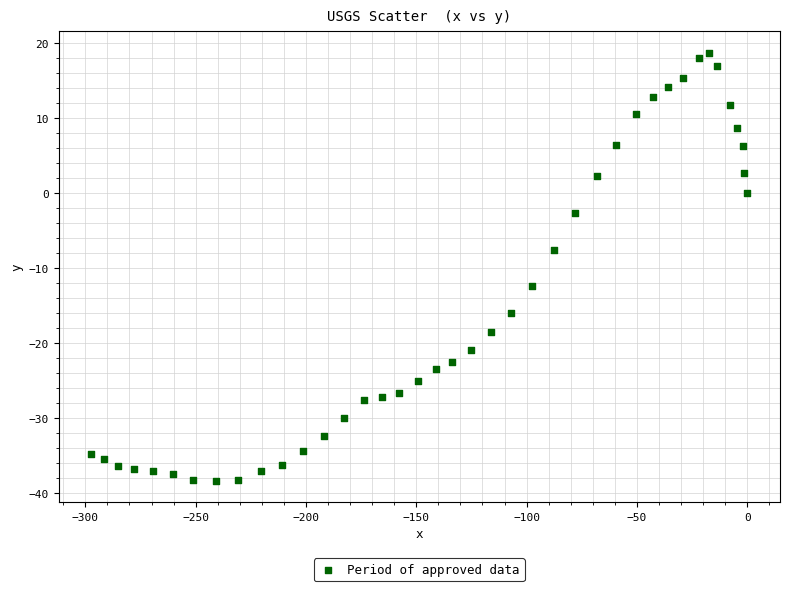

What Y value in the scatter plot is closest to -9?

-7.6